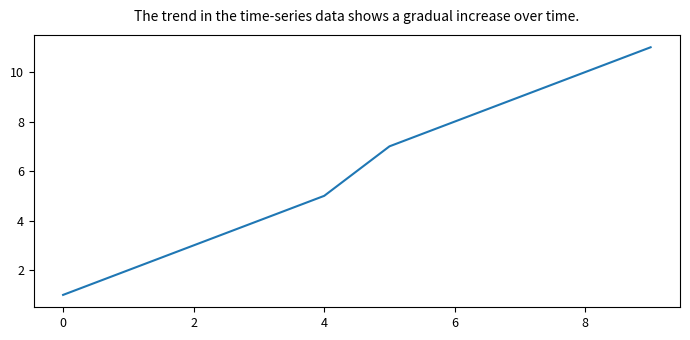

What is the greatest value displayed?

11